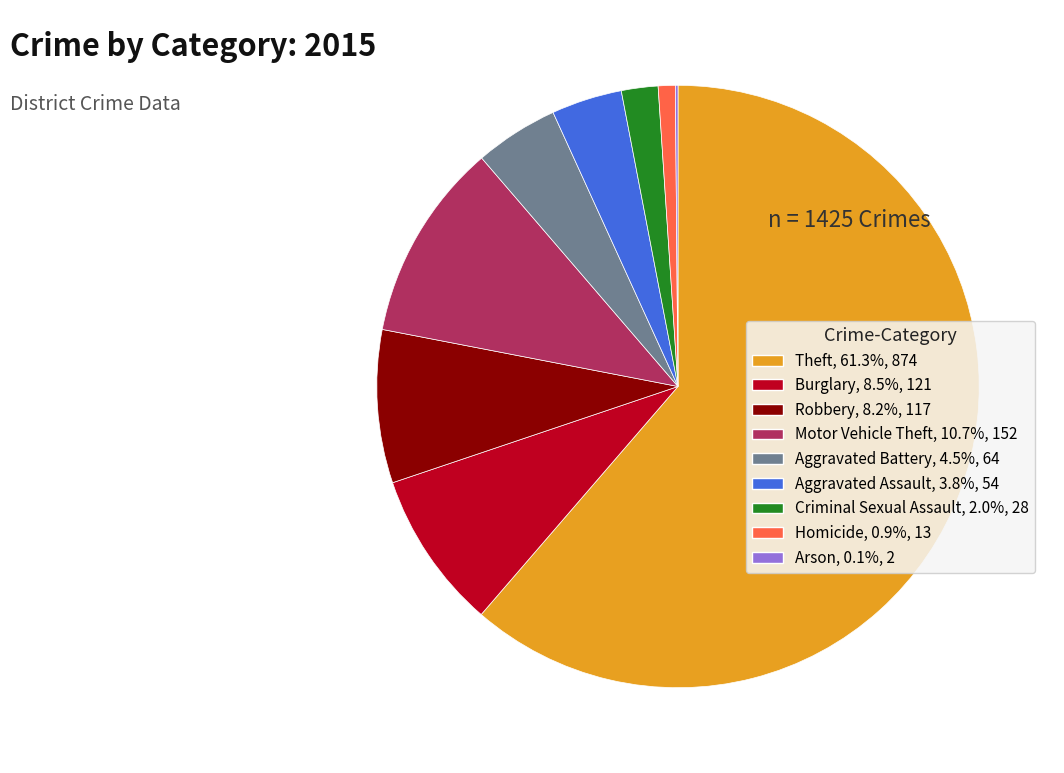

Is the sum of Aggravated Assault and Burglary greater than half?

No